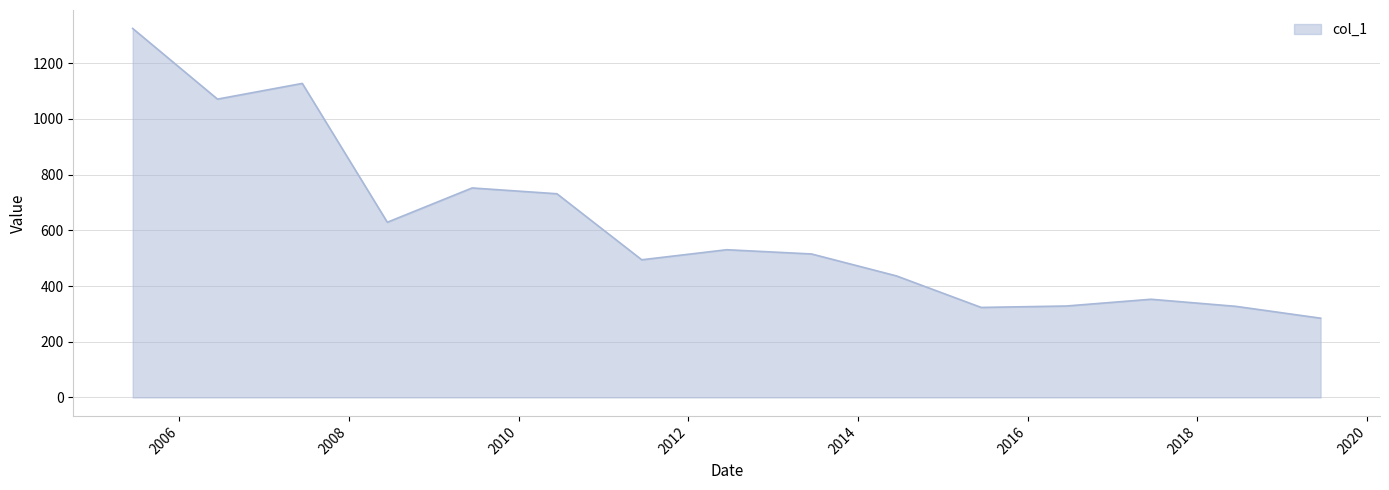

What is the greatest value displayed?

1324.9